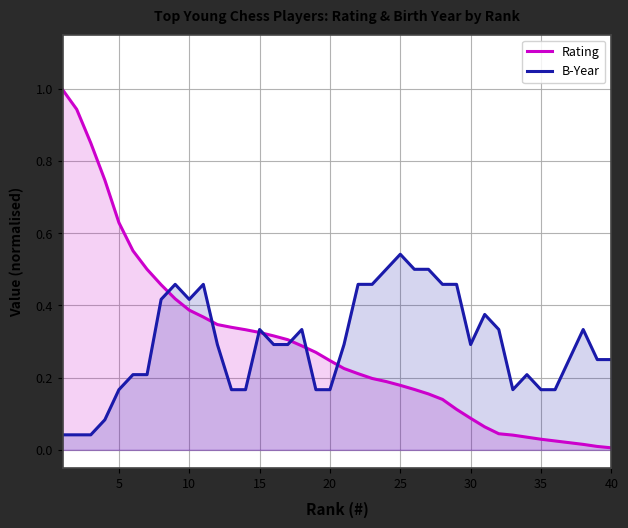

Rank the series by their maximum value, from lowest to highest.

B-Year, Rating